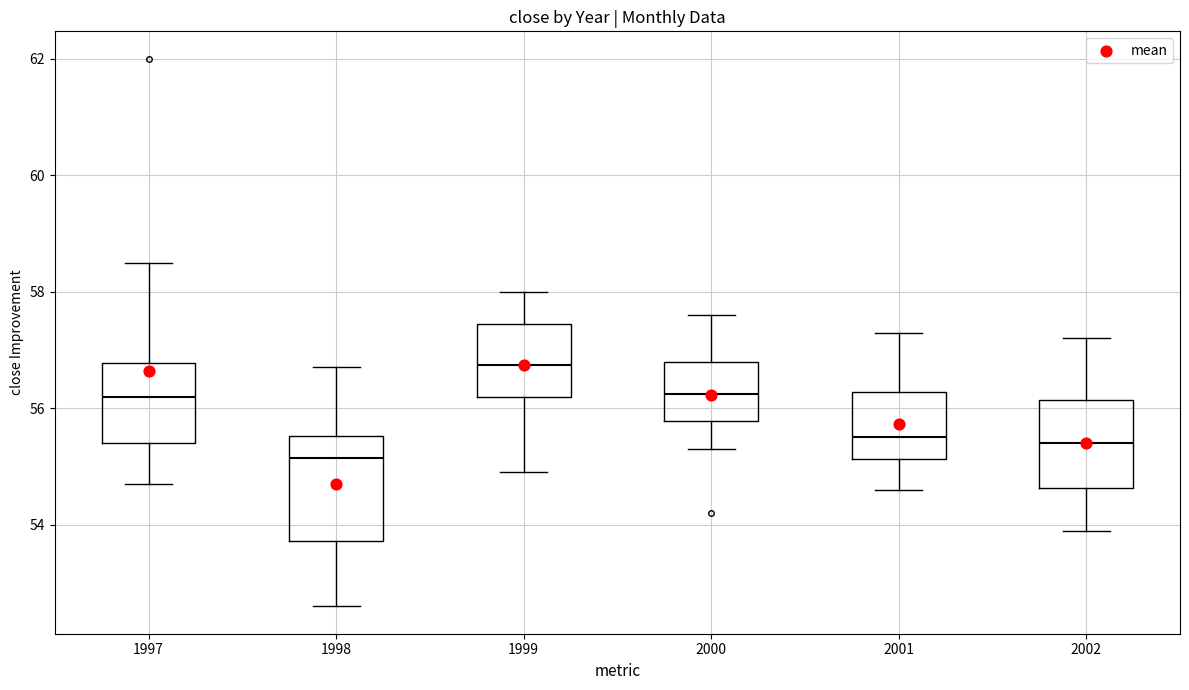

Reading left to right, read every box against the y-axis: the position of its median line, the range the box covers, and the ends of its whiskers. The values are not printed on the chart, so give them approximately, as read against the axis.

1997: median 56.2, box 55.4 to 56.8, whiskers 54.8 to 58.6
1998: median 55.2, box 53.8 to 55.6, whiskers 52.6 to 56.8
1999: median 56.8, box 56.2 to 57.4, whiskers 55.0 to 58.0
2000: median 56.2, box 55.8 to 56.8, whiskers 55.4 to 57.6
2001: median 55.6, box 55.2 to 56.2, whiskers 54.6 to 57.4
2002: median 55.4, box 54.6 to 56.2, whiskers 54.0 to 57.2